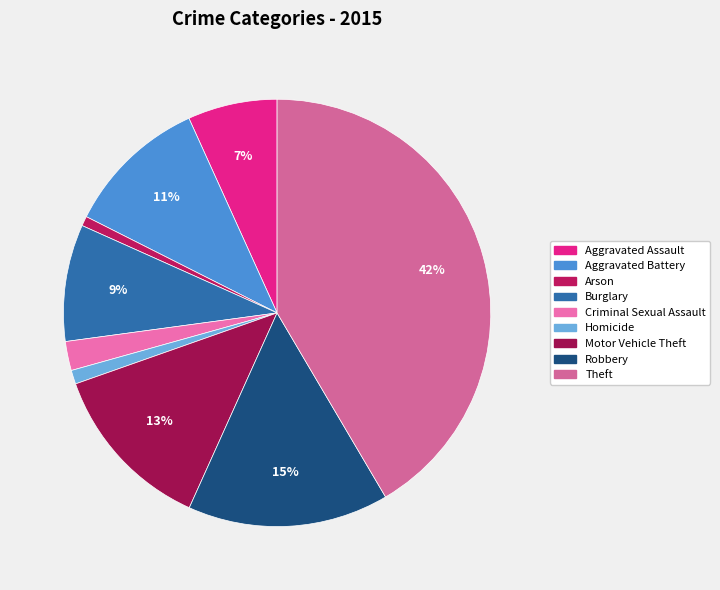

Count the number of slices in the pie.

9